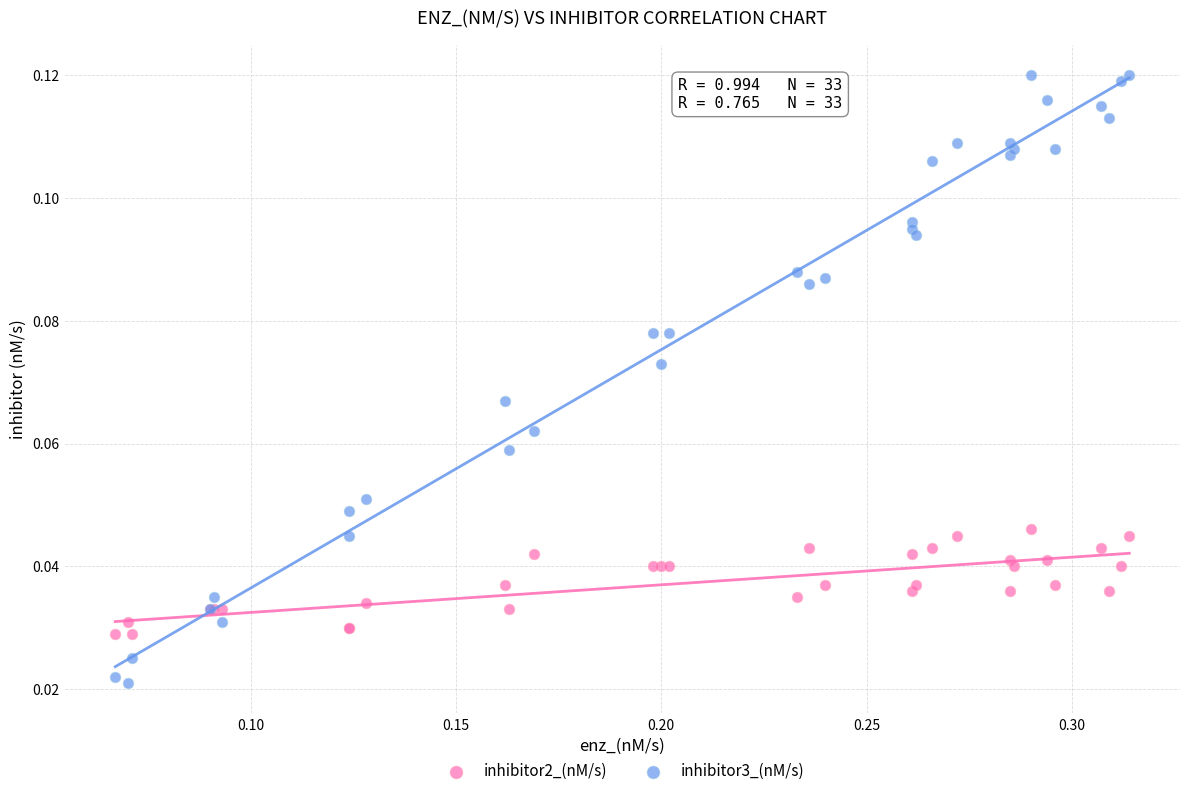

What are all the series names shown in the legend?

inhibitor2_(nM/s), inhibitor3_(nM/s)